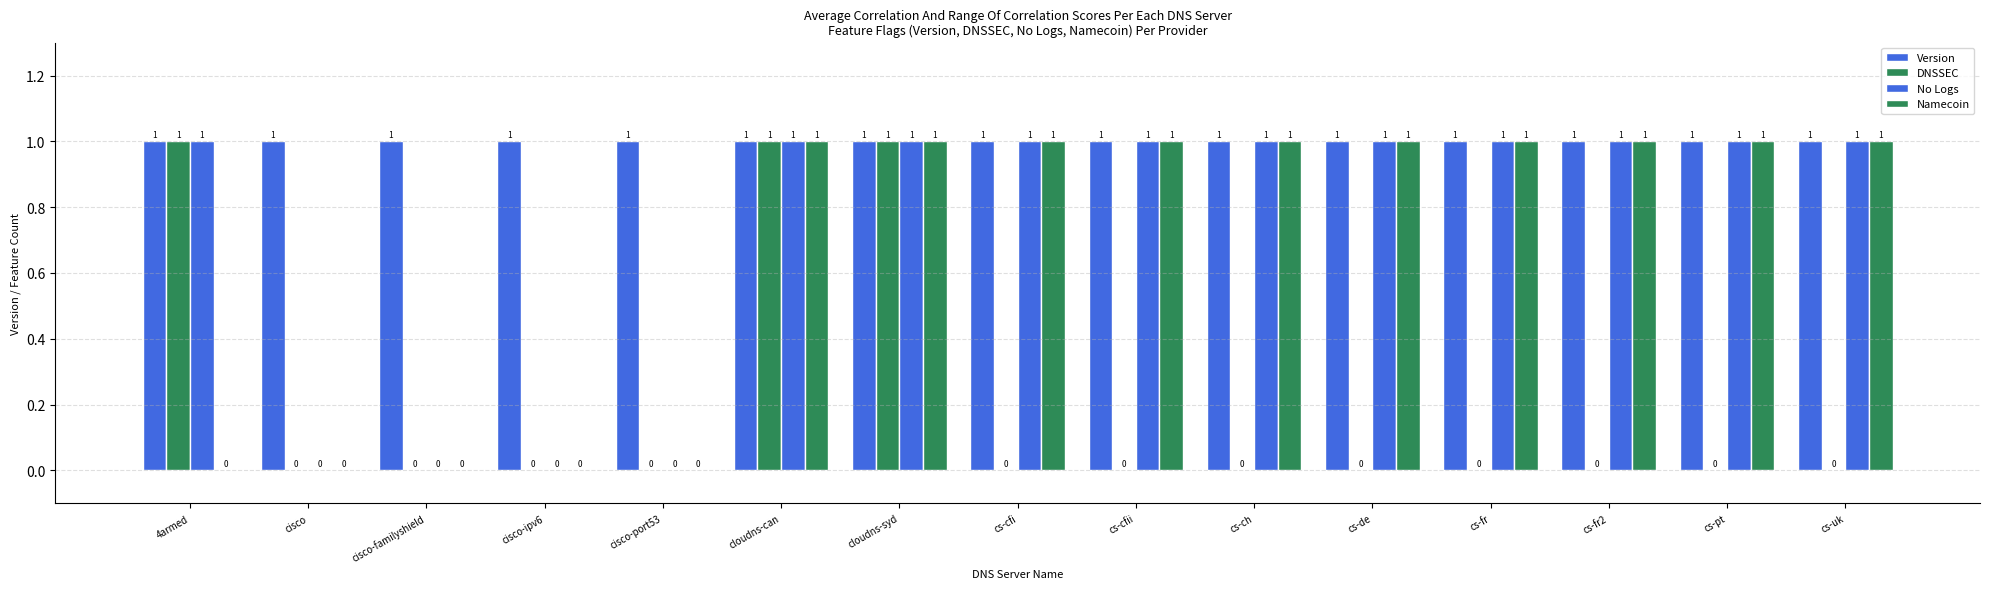

Are the bars horizontal?

No